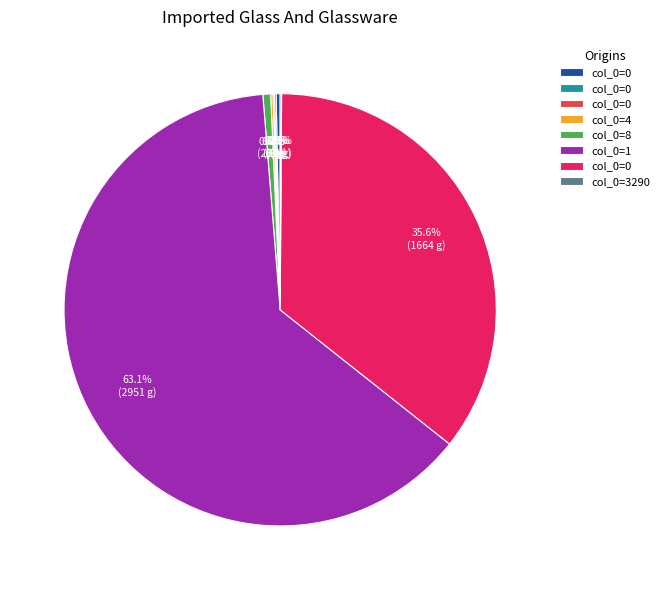

Is there a majority slice in this chart?

Yes